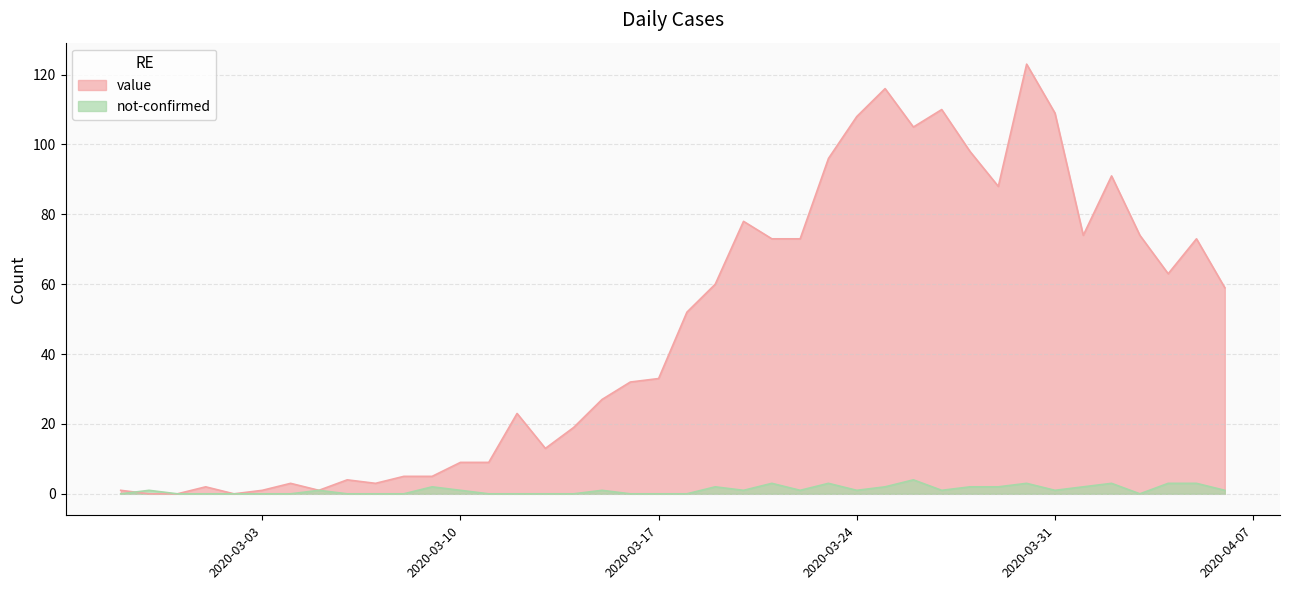

How many series are shown in this chart?

2